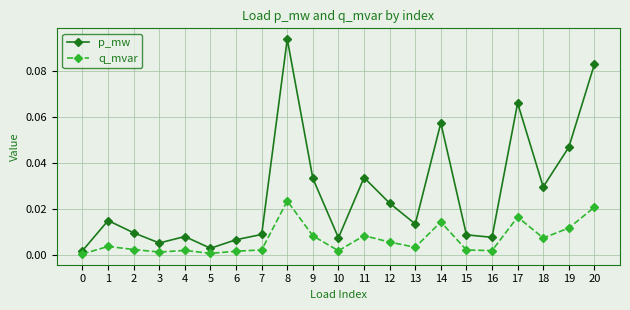

At which label does p_mw reach its peak?

8